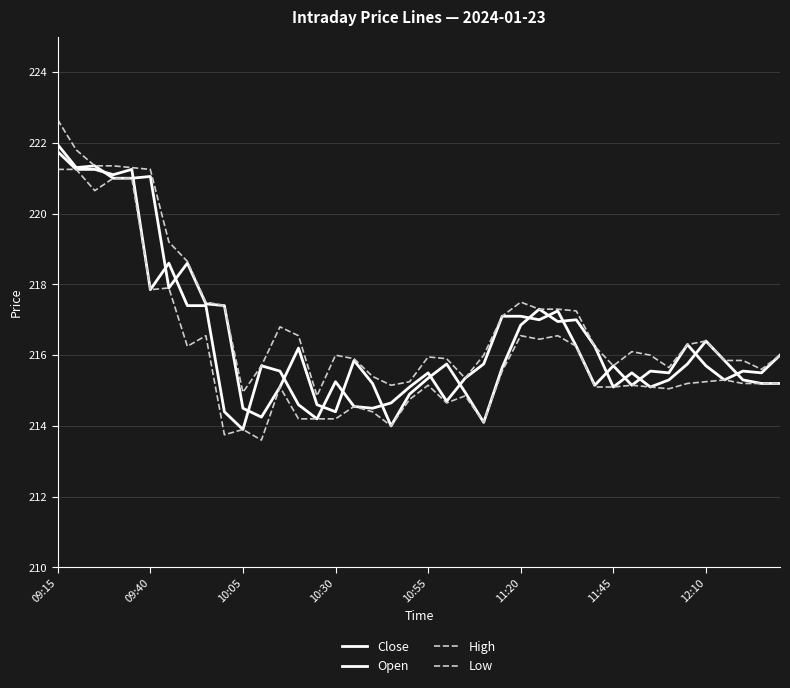

How many lines are shown in the chart?

4